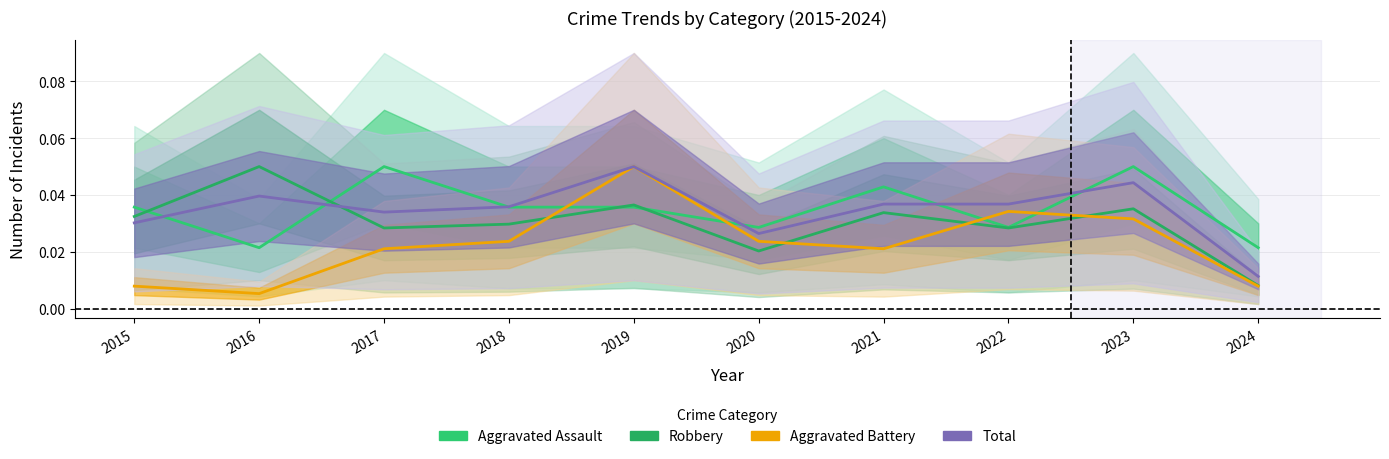

Count the number of data series in this chart.

4